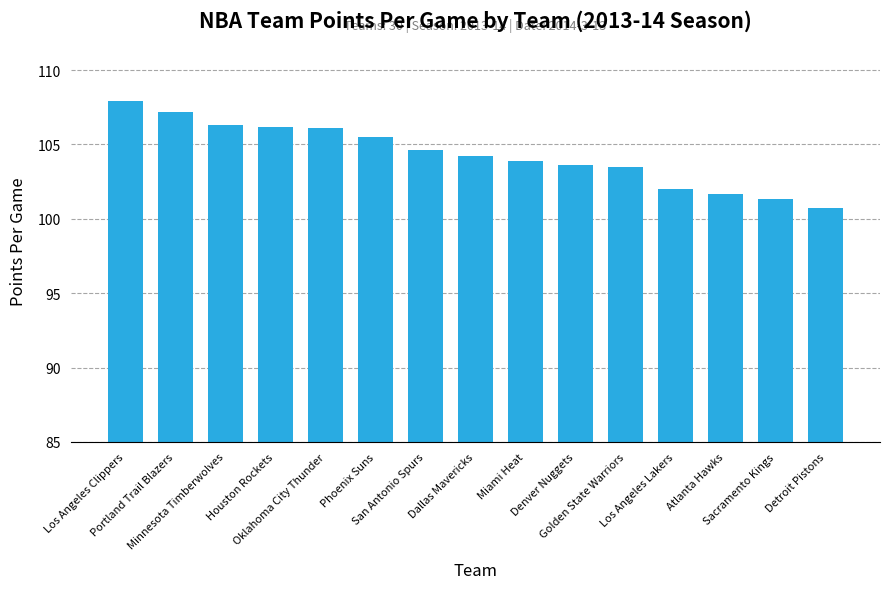

What position from the right is Sacramento Kings?

2